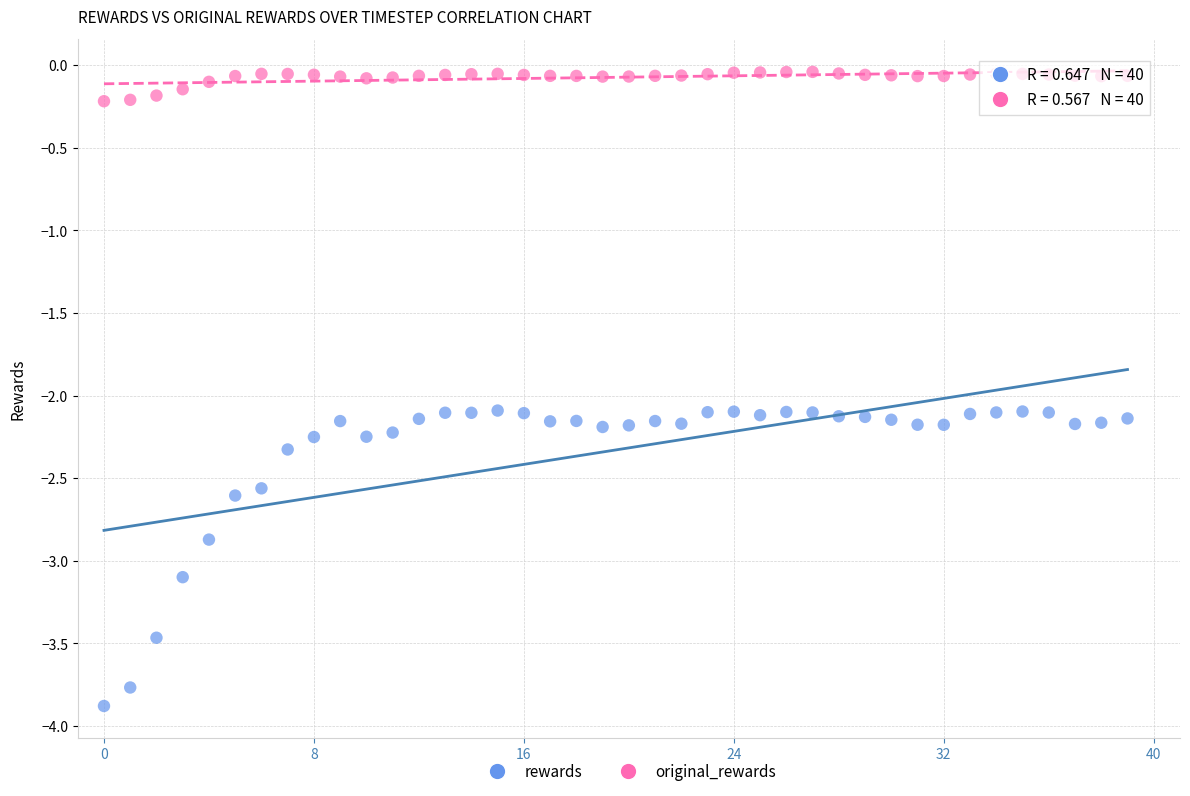

Which series has the largest Y range (max minus min)?

rewards